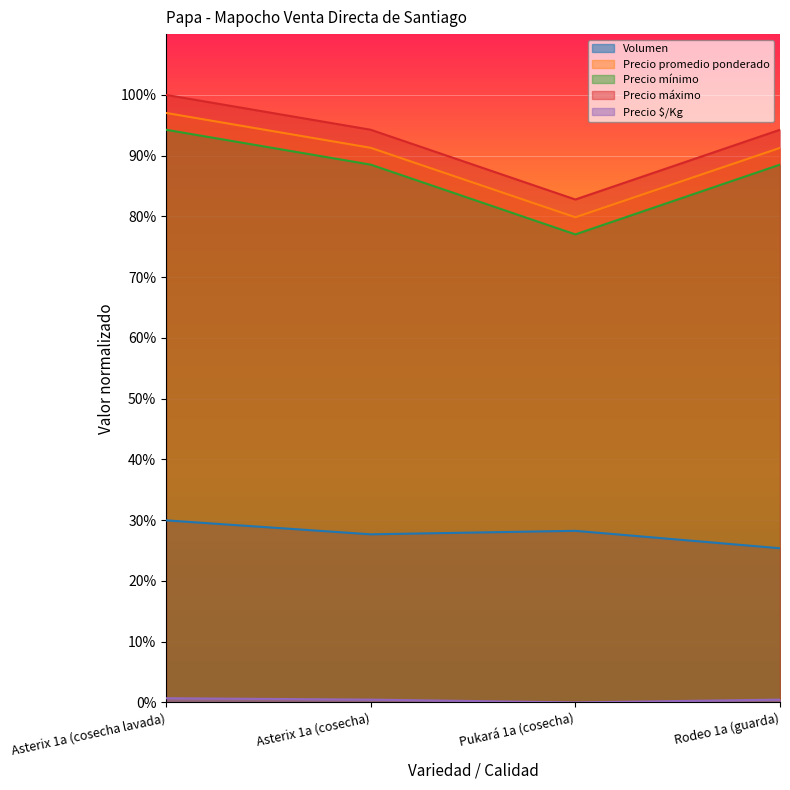

What position from the left is Asterix 1a (cosecha lavada)?

1